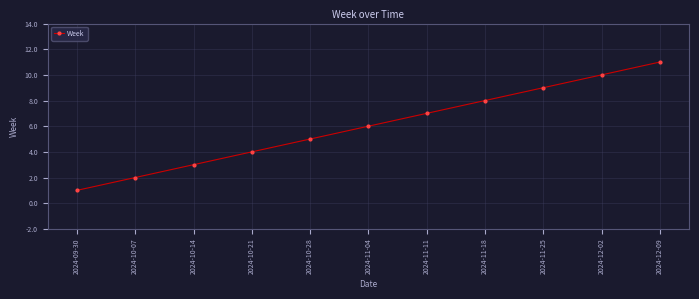

What is the change in value from 2024-11-04 to 2024-11-25?

+3